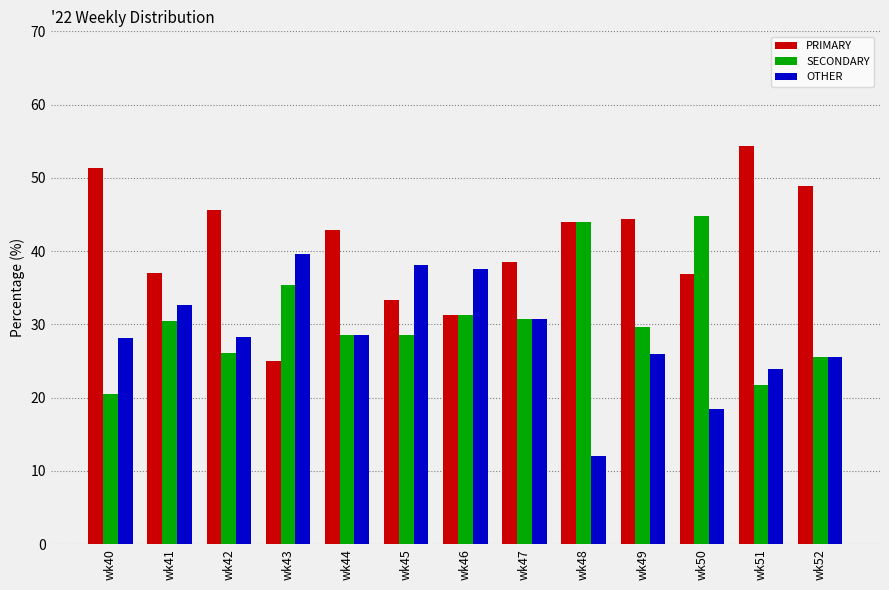

Read the PRIMARY value at wk51.

54.3